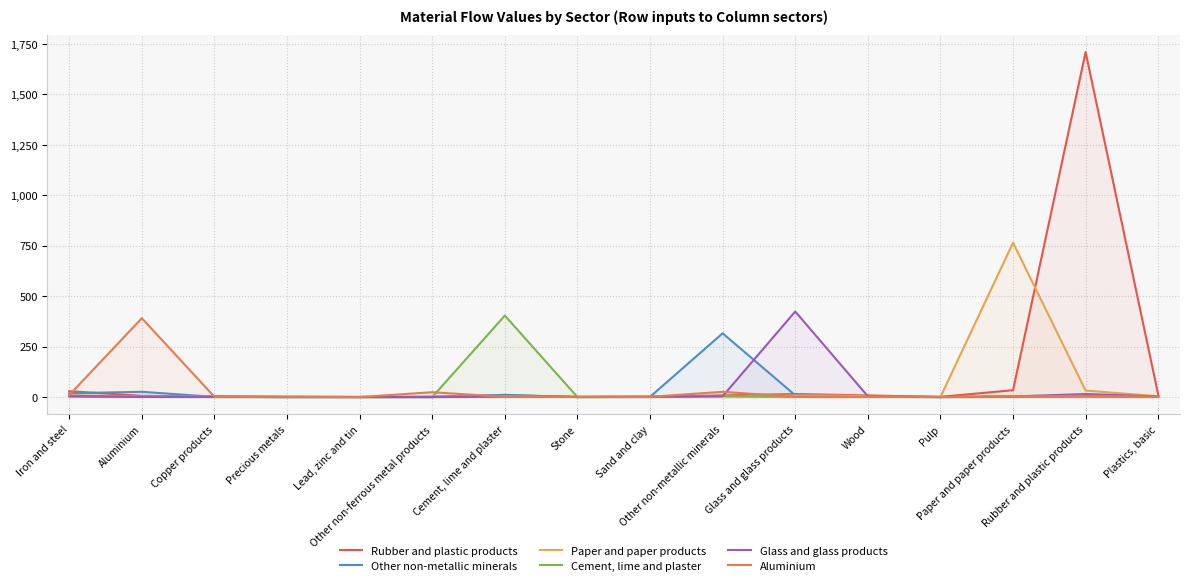

What is the label of the 2nd point from the left?

Aluminium